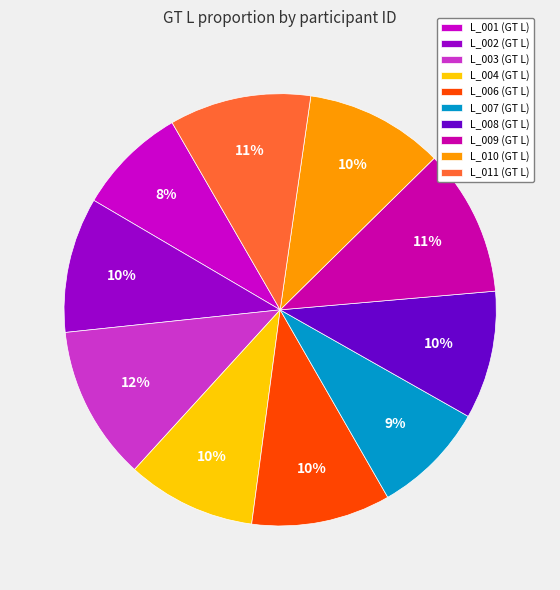

Is it true that L_011 is 11% of the pie?

True